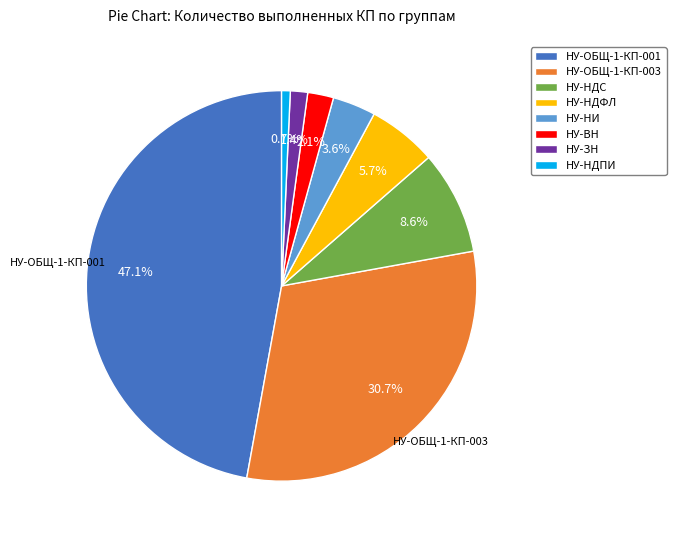

The НУ-ВН slice represents 2% of the pie. True or false?

True